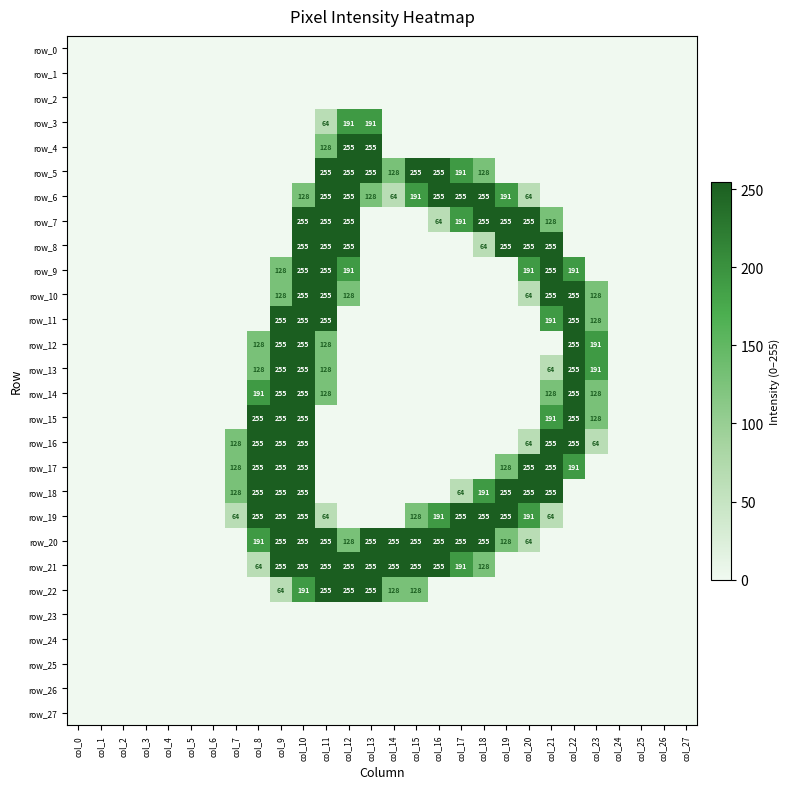

Reading left to right, extract all data points from this chart.

row_0: 0	0	0	0	0	0	0	0	0	0	0	0	0	0	0	0	0	0	0	0	0	0	0	0	0	0	0	0
row_1: 0	0	0	0	0	0	0	0	0	0	0	0	0	0	0	0	0	0	0	0	0	0	0	0	0	0	0	0
row_2: 0	0	0	0	0	0	0	0	0	0	0	0	0	0	0	0	0	0	0	0	0	0	0	0	0	0	0	0
row_3: 0	0	0	0	0	0	0	0	0	0	0	64	191	191	0	0	0	0	0	0	0	0	0	0	0	0	0	0
row_4: 0	0	0	0	0	0	0	0	0	0	0	128	255	255	0	0	0	0	0	0	0	0	0	0	0	0	0	0
row_5: 0	0	0	0	0	0	0	0	0	0	0	255	255	255	128	255	255	191	128	0	0	0	0	0	0	0	0	0
row_6: 0	0	0	0	0	0	0	0	0	0	128	255	255	128	64	191	255	255	255	191	64	0	0	0	0	0	0	0
row_7: 0	0	0	0	0	0	0	0	0	0	255	255	255	0	0	0	64	191	255	255	255	128	0	0	0	0	0	0
row_8: 0	0	0	0	0	0	0	0	0	0	255	255	255	0	0	0	0	0	64	255	255	255	0	0	0	0	0	0
row_9: 0	0	0	0	0	0	0	0	0	128	255	255	191	0	0	0	0	0	0	0	191	255	191	0	0	0	0	0
row_10: 0	0	0	0	0	0	0	0	0	128	255	255	128	0	0	0	0	0	0	0	64	255	255	128	0	0	0	0
row_11: 0	0	0	0	0	0	0	0	0	255	255	255	0	0	0	0	0	0	0	0	0	191	255	128	0	0	0	0
row_12: 0	0	0	0	0	0	0	0	128	255	255	128	0	0	0	0	0	0	0	0	0	0	255	191	0	0	0	0
row_13: 0	0	0	0	0	0	0	0	128	255	255	128	0	0	0	0	0	0	0	0	0	64	255	191	0	0	0	0
row_14: 0	0	0	0	0	0	0	0	191	255	255	128	0	0	0	0	0	0	0	0	0	128	255	128	0	0	0	0
row_15: 0	0	0	0	0	0	0	0	255	255	255	0	0	0	0	0	0	0	0	0	0	191	255	128	0	0	0	0
row_16: 0	0	0	0	0	0	0	128	255	255	255	0	0	0	0	0	0	0	0	0	64	255	255	64	0	0	0	0
row_17: 0	0	0	0	0	0	0	128	255	255	255	0	0	0	0	0	0	0	0	128	255	255	191	0	0	0	0	0
row_18: 0	0	0	0	0	0	0	128	255	255	255	0	0	0	0	0	0	64	191	255	255	255	0	0	0	0	0	0
row_19: 0	0	0	0	0	0	0	64	255	255	255	64	0	0	0	128	191	255	255	255	191	64	0	0	0	0	0	0
row_20: 0	0	0	0	0	0	0	0	191	255	255	255	128	255	255	255	255	255	255	128	64	0	0	0	0	0	0	0
row_21: 0	0	0	0	0	0	0	0	64	255	255	255	255	255	255	255	255	191	128	0	0	0	0	0	0	0	0	0
row_22: 0	0	0	0	0	0	0	0	0	64	191	255	255	255	128	128	0	0	0	0	0	0	0	0	0	0	0	0
row_23: 0	0	0	0	0	0	0	0	0	0	0	0	0	0	0	0	0	0	0	0	0	0	0	0	0	0	0	0
row_24: 0	0	0	0	0	0	0	0	0	0	0	0	0	0	0	0	0	0	0	0	0	0	0	0	0	0	0	0
row_25: 0	0	0	0	0	0	0	0	0	0	0	0	0	0	0	0	0	0	0	0	0	0	0	0	0	0	0	0
row_26: 0	0	0	0	0	0	0	0	0	0	0	0	0	0	0	0	0	0	0	0	0	0	0	0	0	0	0	0
row_27: 0	0	0	0	0	0	0	0	0	0	0	0	0	0	0	0	0	0	0	0	0	0	0	0	0	0	0	0